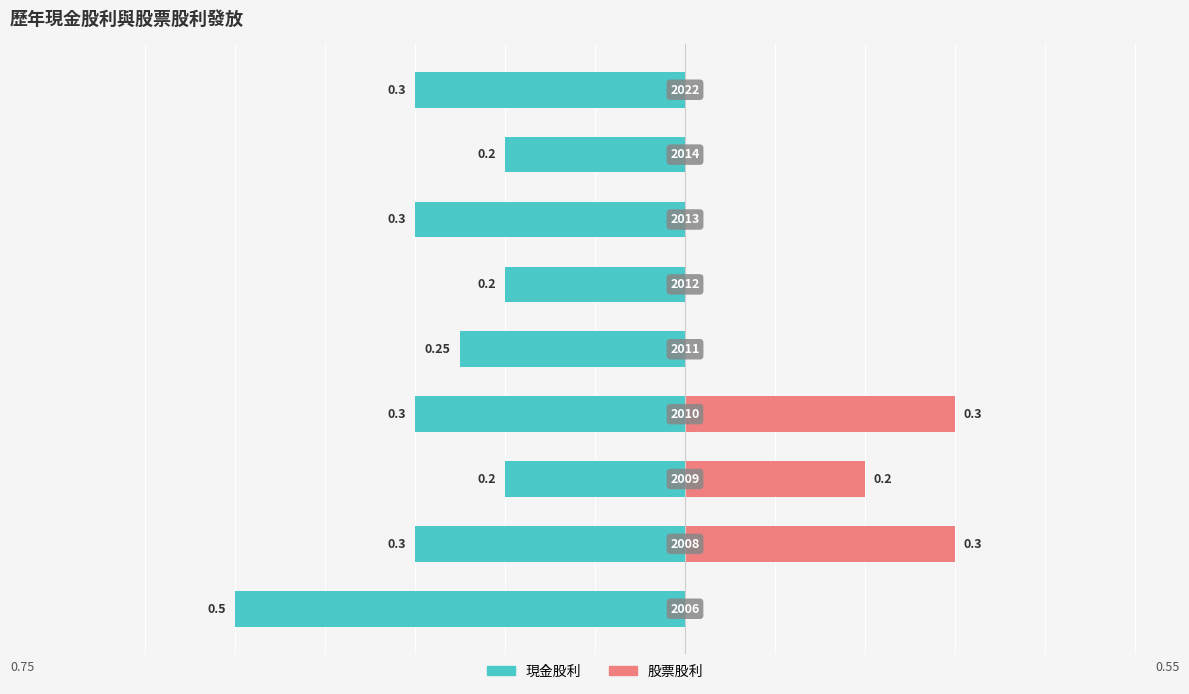

How many bars are there in each group?

2